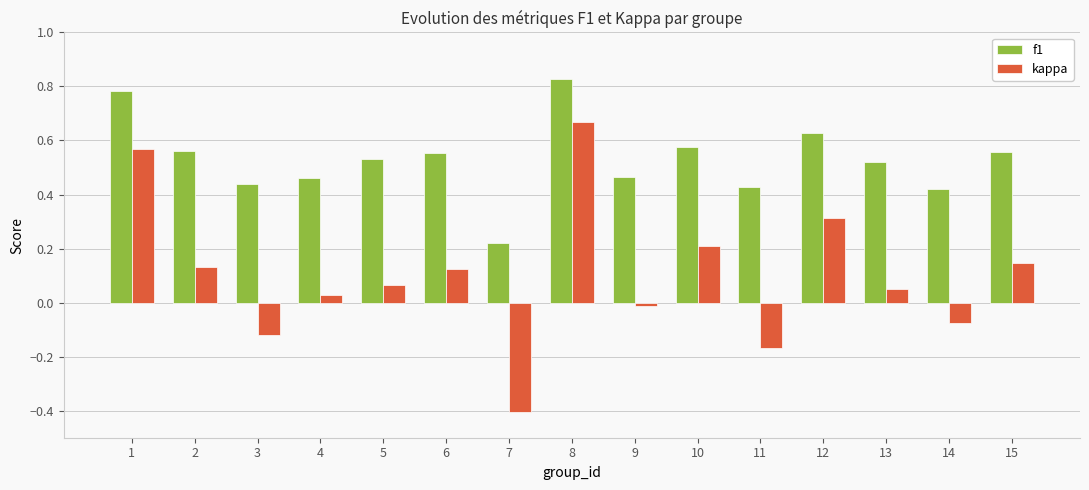

What is the smallest value displayed?

-0.4